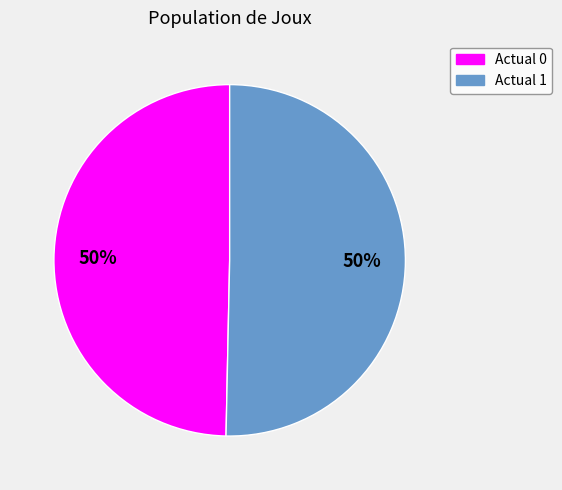

To the nearest percent, what portion does Actual 0 represent?

50%